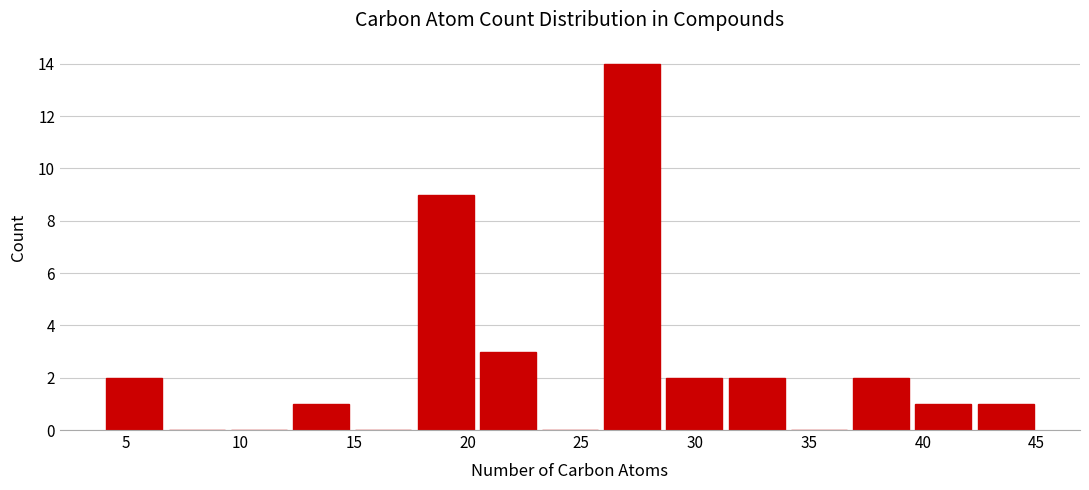

What is the height of the bar covering 39.5 to 42.5 on the x-axis? Neither the bar edges nor the heights are printed on the chart, so give them approximately, as read against the axes.

1